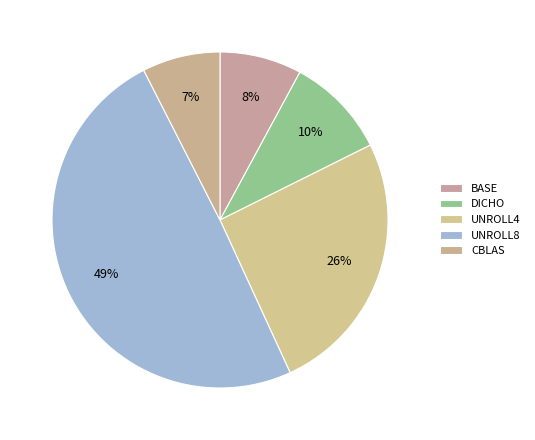

What percentage do UNROLL4 and BASE together represent?

33.4%